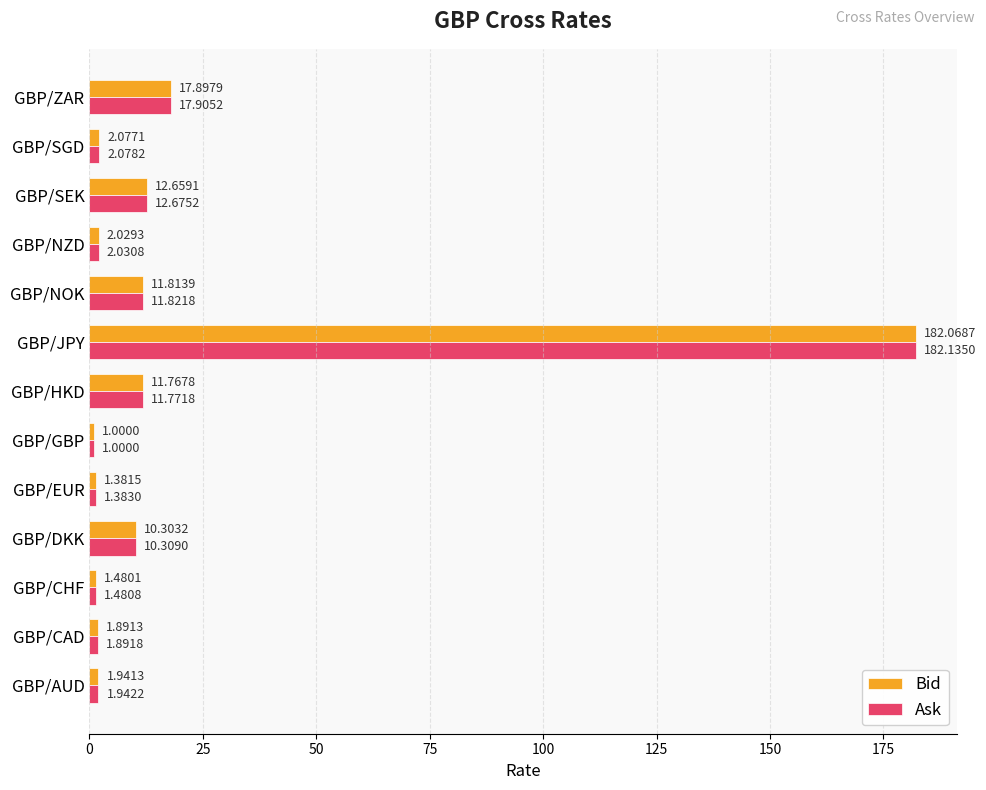

What is the lowest value of the Bid series?

1.0